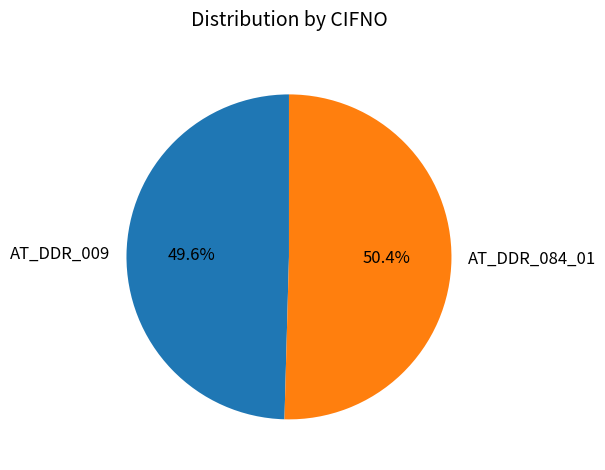

Which category has the smallest portion of the pie?

AT_DDR_009